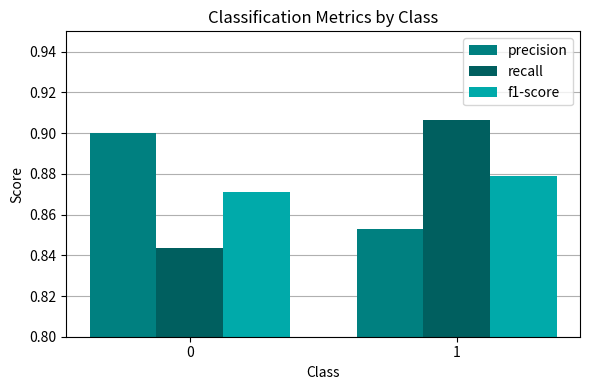

What is the sum of all recall values?

1.8